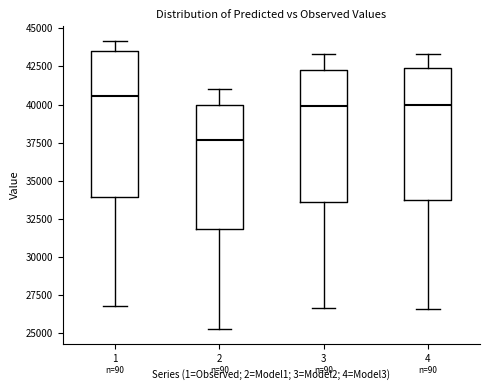

Reading left to right, transcribe this box plot: for each box, give where its median line is, the range the box spans, and where its two whiskers end, as read against the y-axis. The values are not printed on the chart, so give them approximately, as read against the axis.

1: median 40500, box 34000 to 43500, whiskers 27000 to 44000
2: median 37500, box 32000 to 40000, whiskers 25500 to 41000
3: median 40000, box 33500 to 42500, whiskers 26500 to 43500
4: median 40000, box 33500 to 42500, whiskers 26500 to 43500